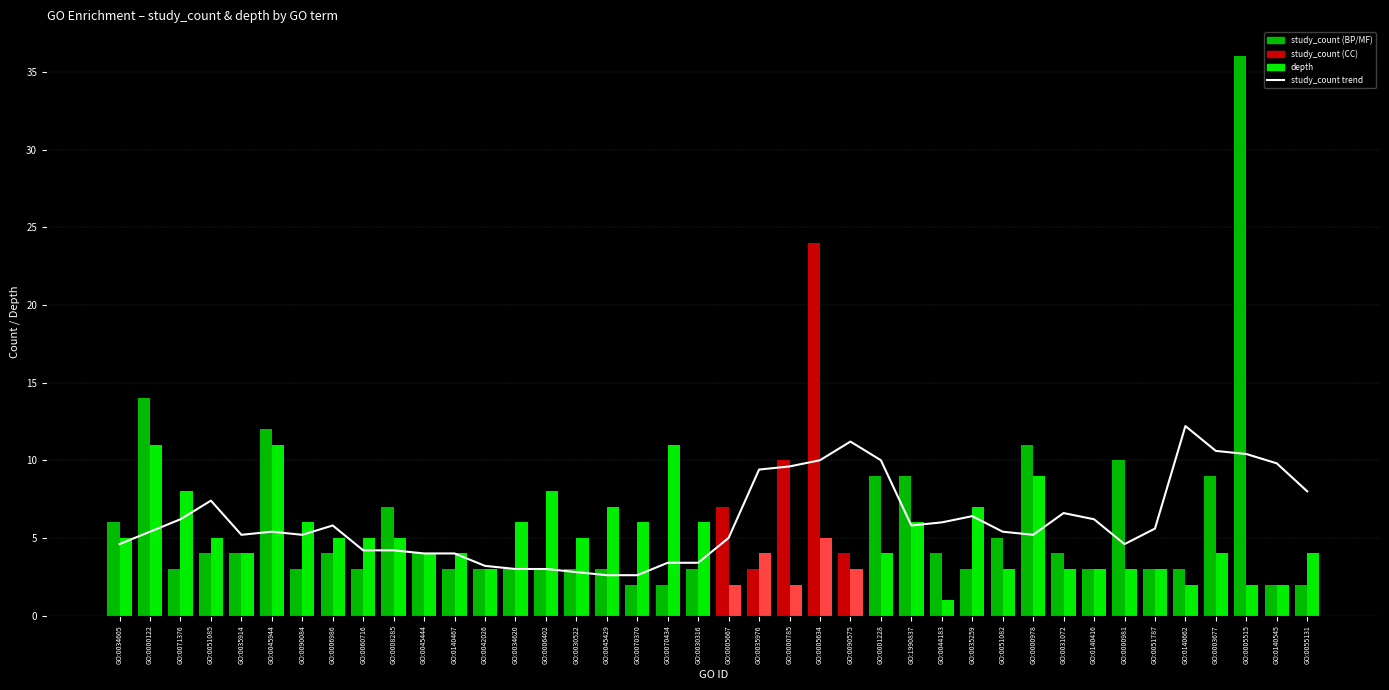

Is the value of study_count (trend) at GO:0030522 greater than the value of depth at GO:0000785?

Yes